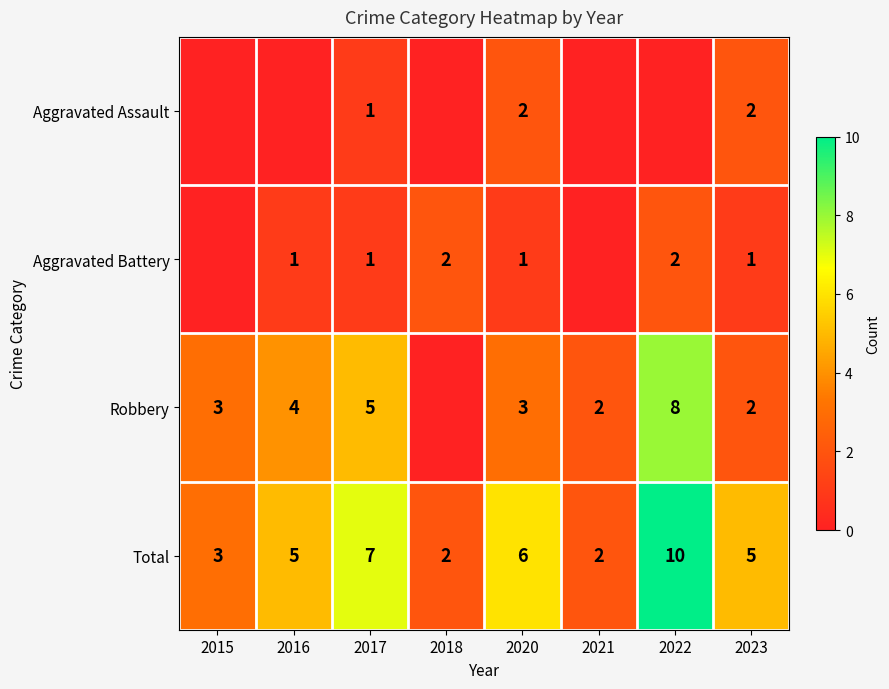

What is the difference between the highest and lowest values at 2023?

4